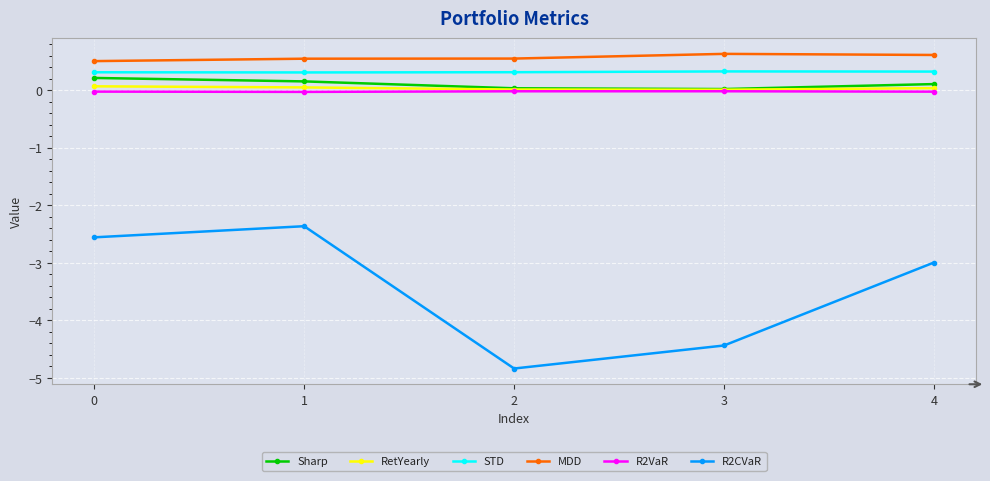

The value of STD at 4 is 0.3. True or false?

True